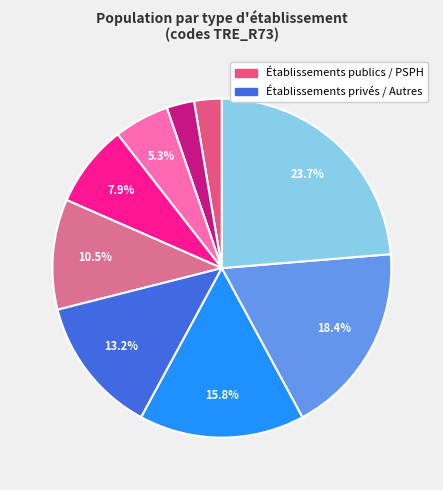

Count the number of slices in the pie.

9